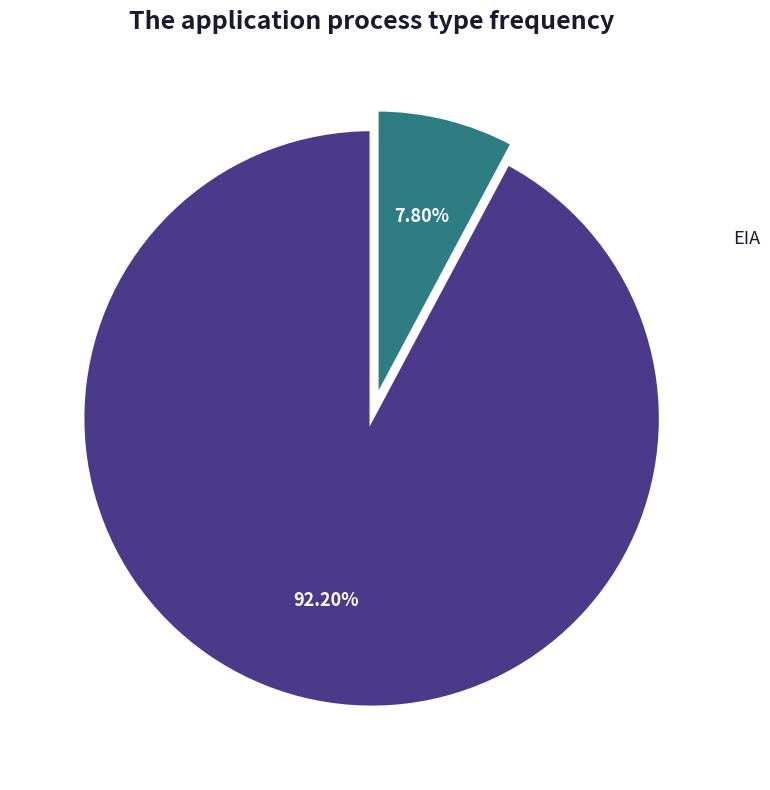

What percentage do EIA and DIA together represent?

100.0%